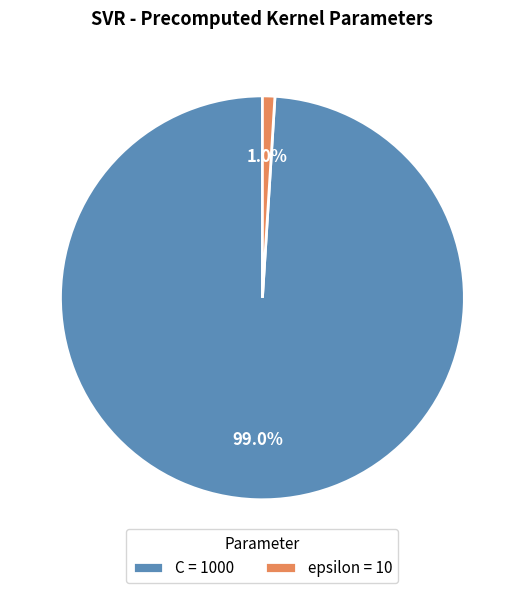

Is there a majority slice in this chart?

Yes